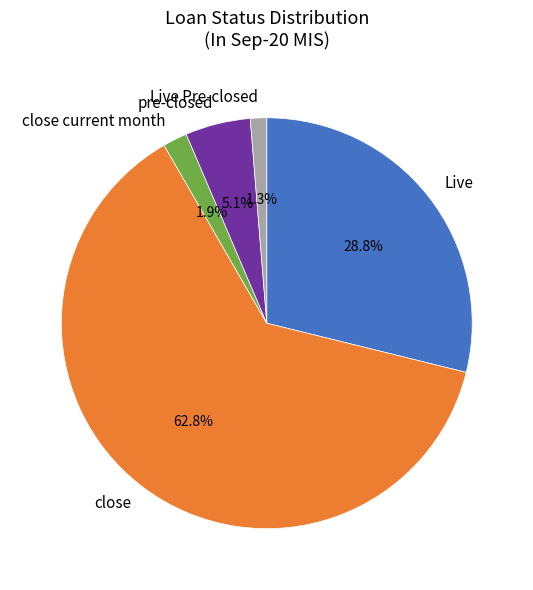

Which has a higher value, pre-closed or Live?

Live